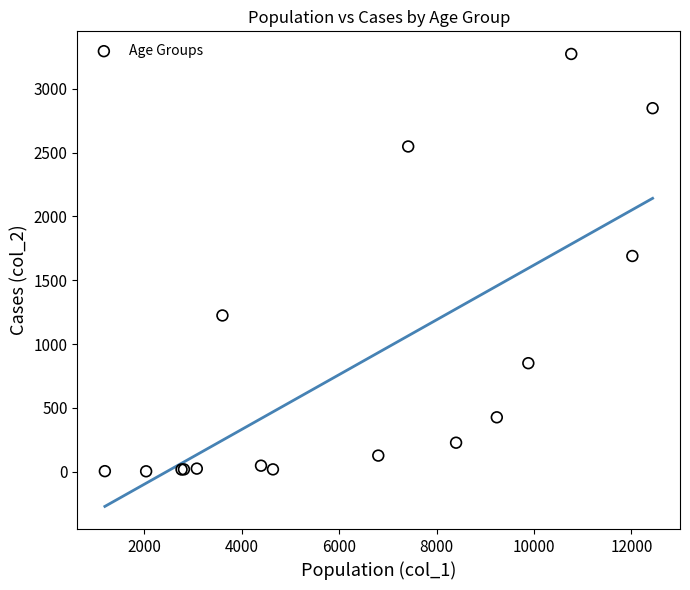

What Y value in the scatter plot is closest to 1638?

1690